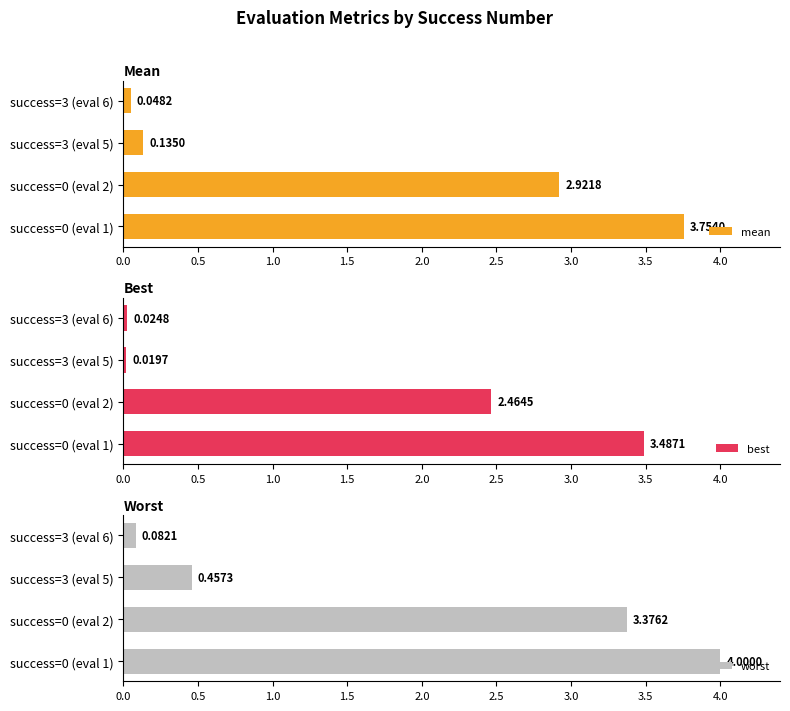

What is the difference between the maximum and second lowest values in the worst series?

3.5